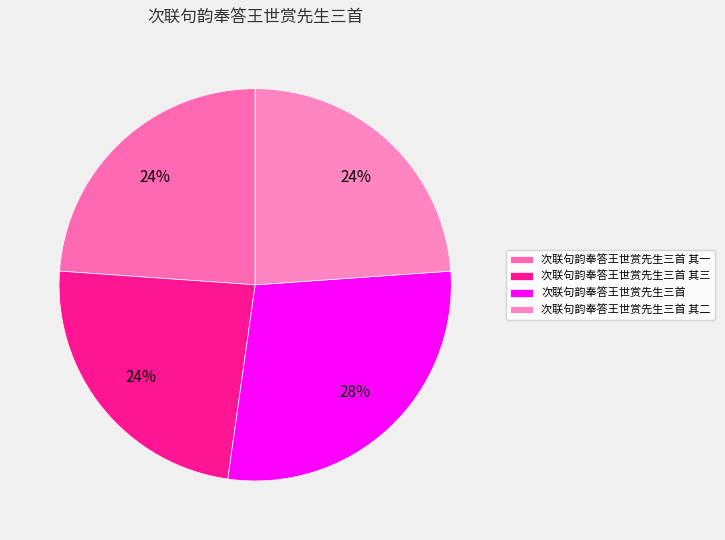

The 次联句韵奉答王世赏先生三首 其一 slice represents 35% of the pie. True or false?

False